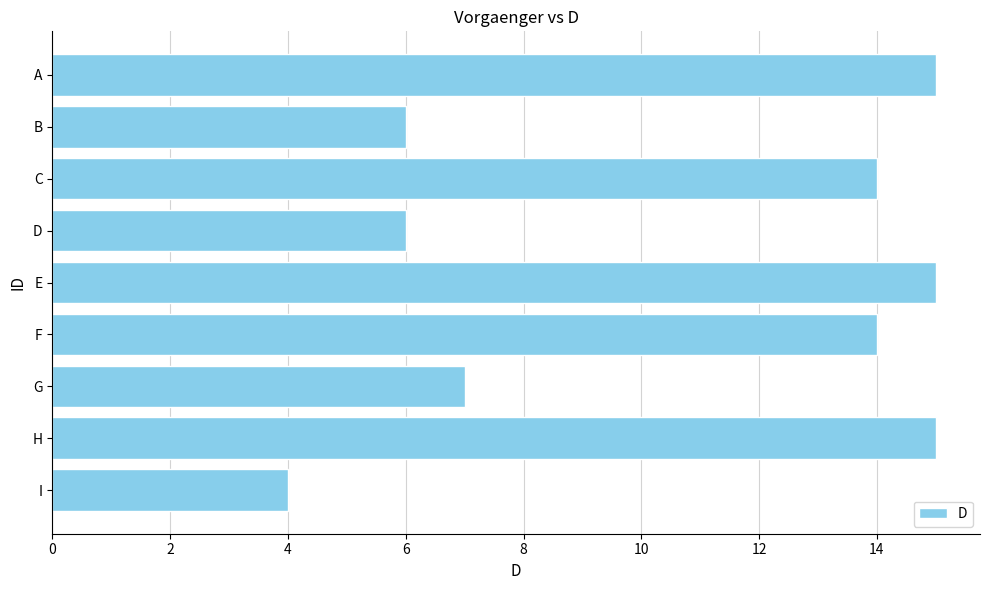

Is it true that the value at F is 14?

True